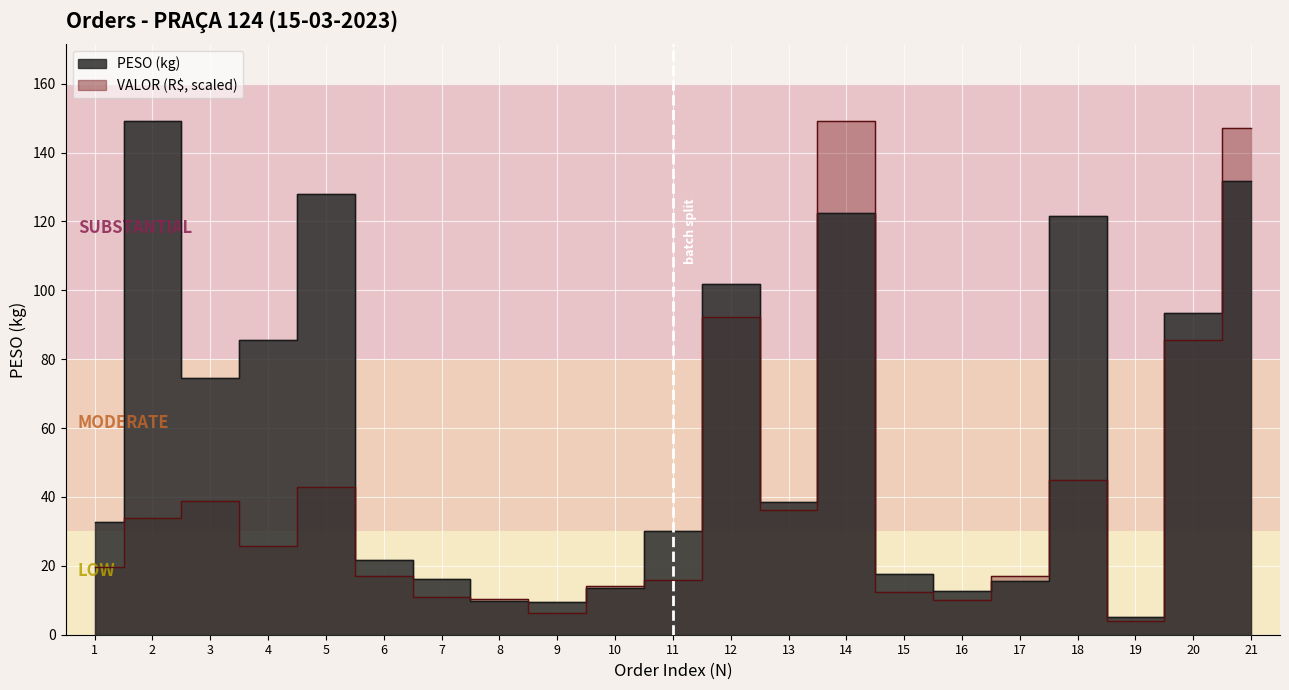

What is the maximum value shown in the chart?

149.1